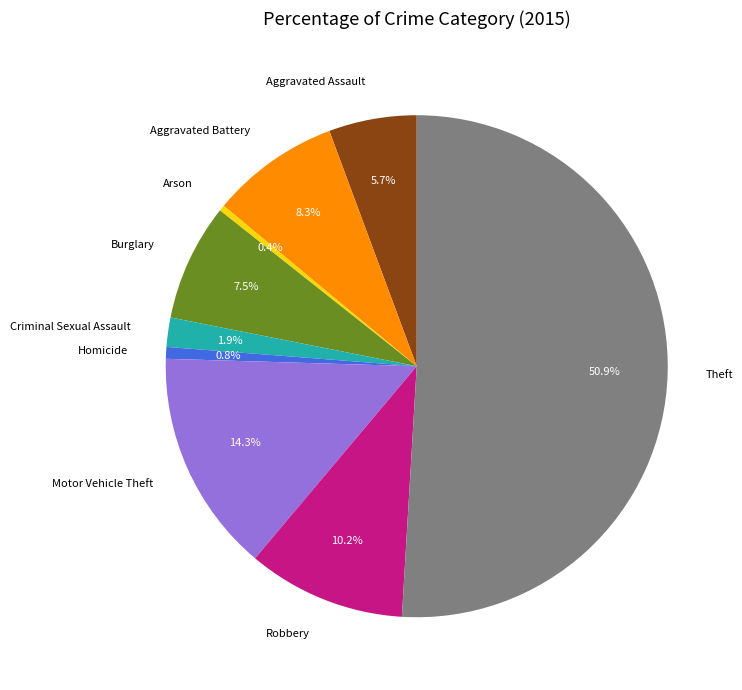

Approximately how many times larger is the value at Aggravated Battery compared to Burglary?

1.1